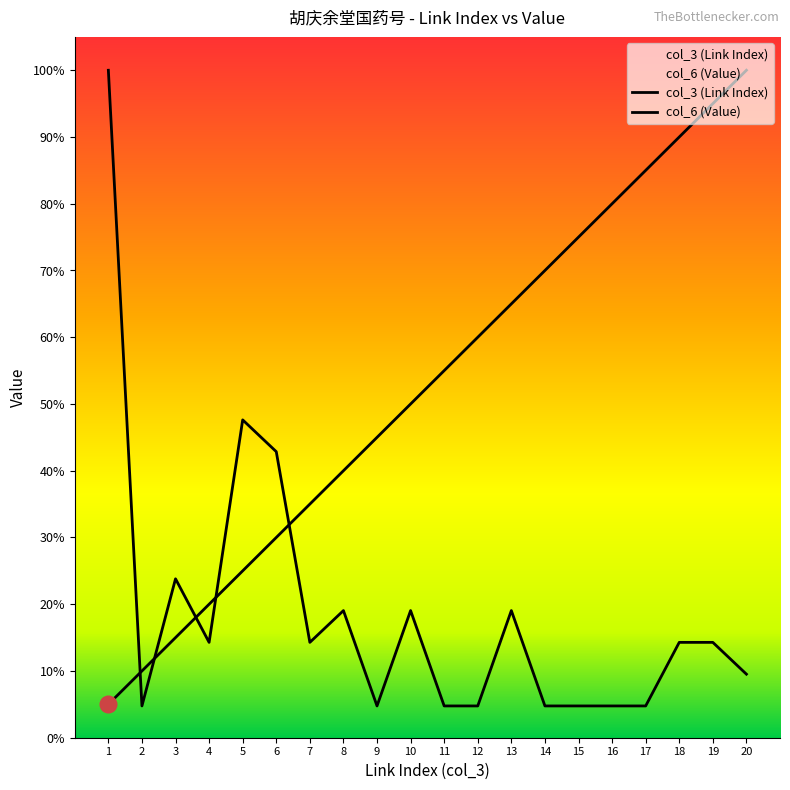

What is the value of the col_6 (Value) point at the 4th from the left?

14.3